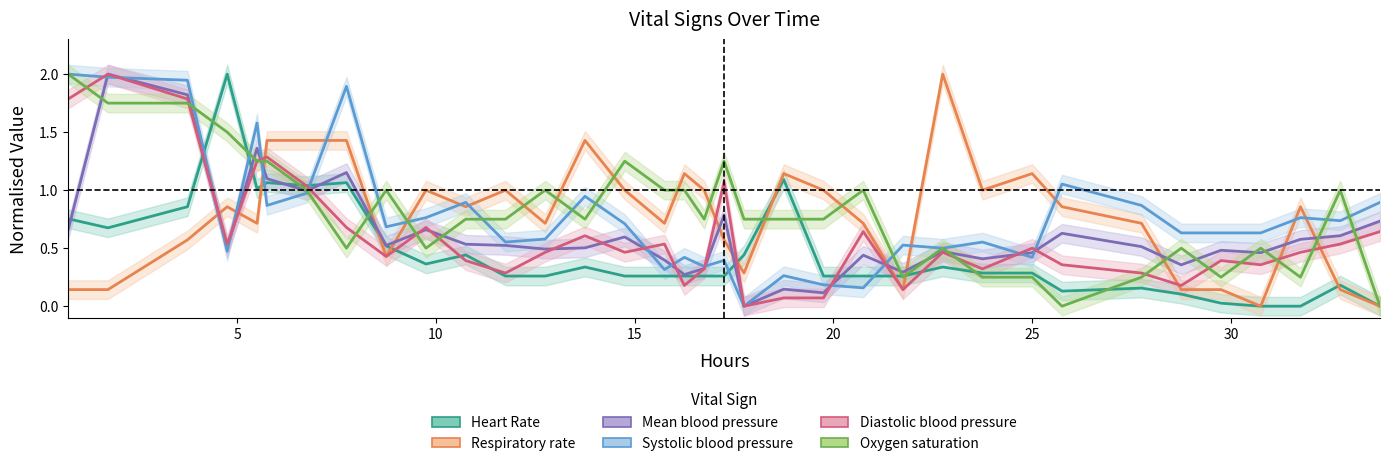

The value of Systolic blood pressure at 10 is 0.9. True or false?

True